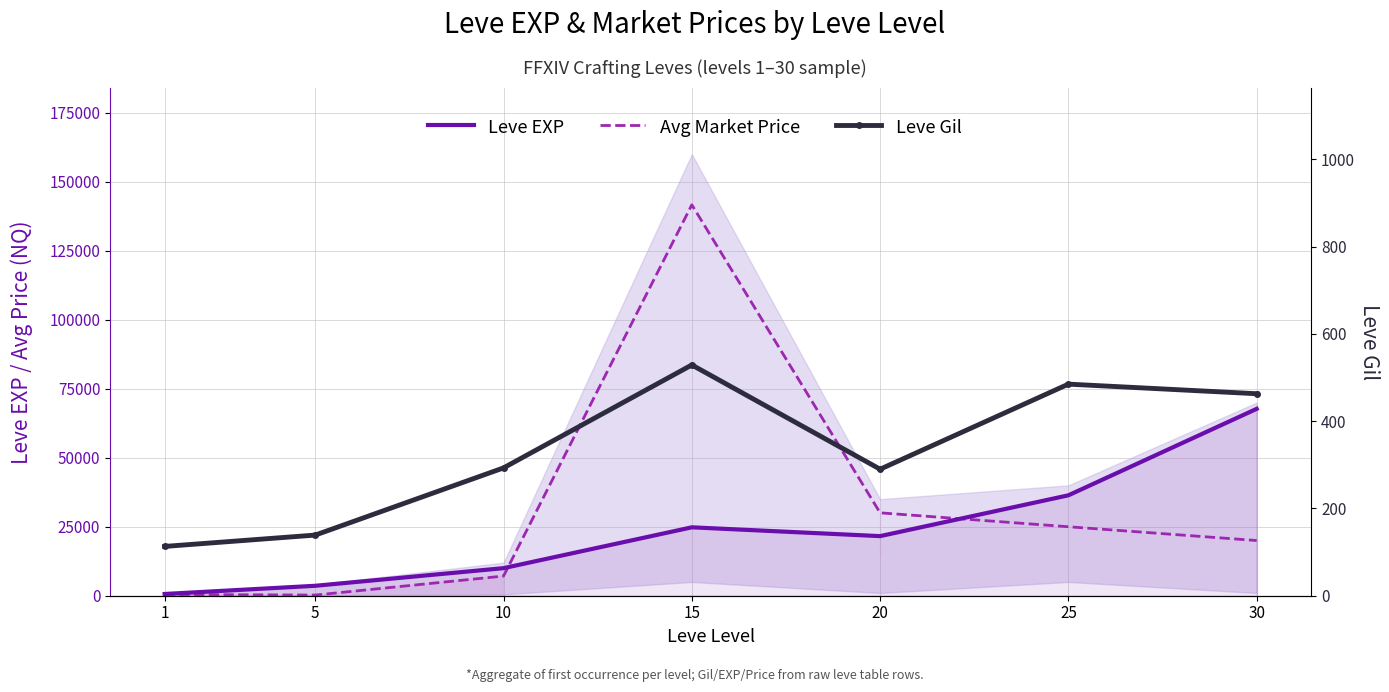

At which label does Avg Market Price first exceed 20000?

15